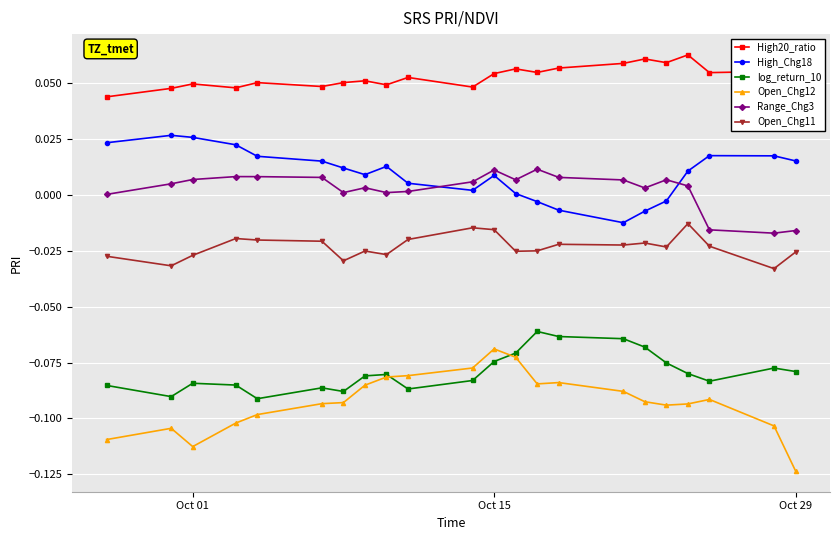

Which series has the largest total across all categories?

High20_ratio